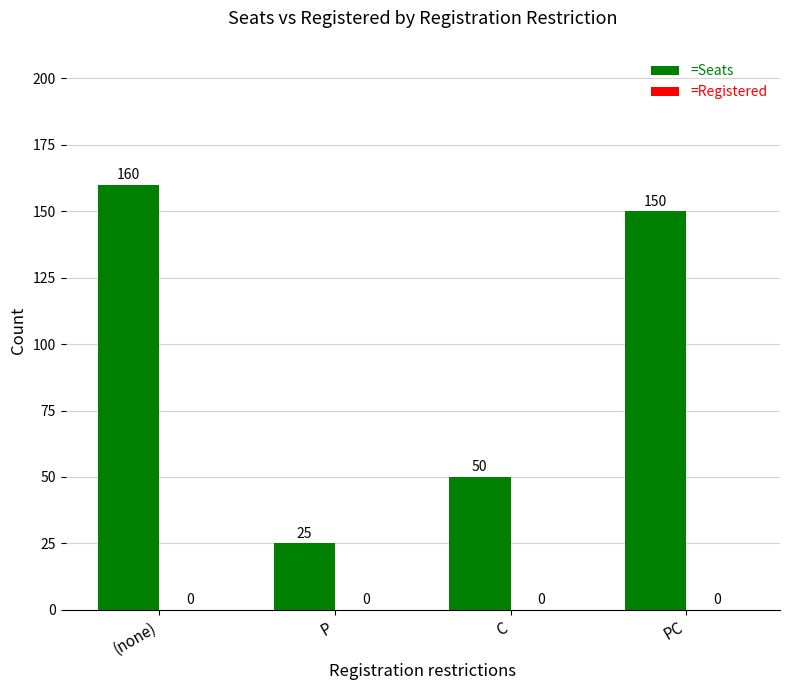

What is the difference between the maximum and second lowest values?

110